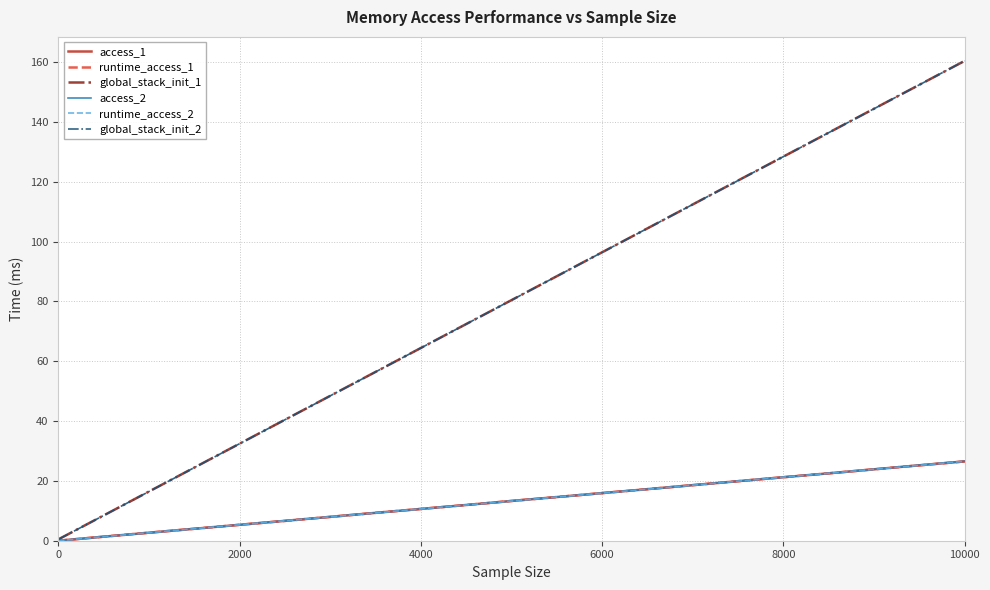

True or false: access_2 has more than 2 points higher than both neighbors.

False